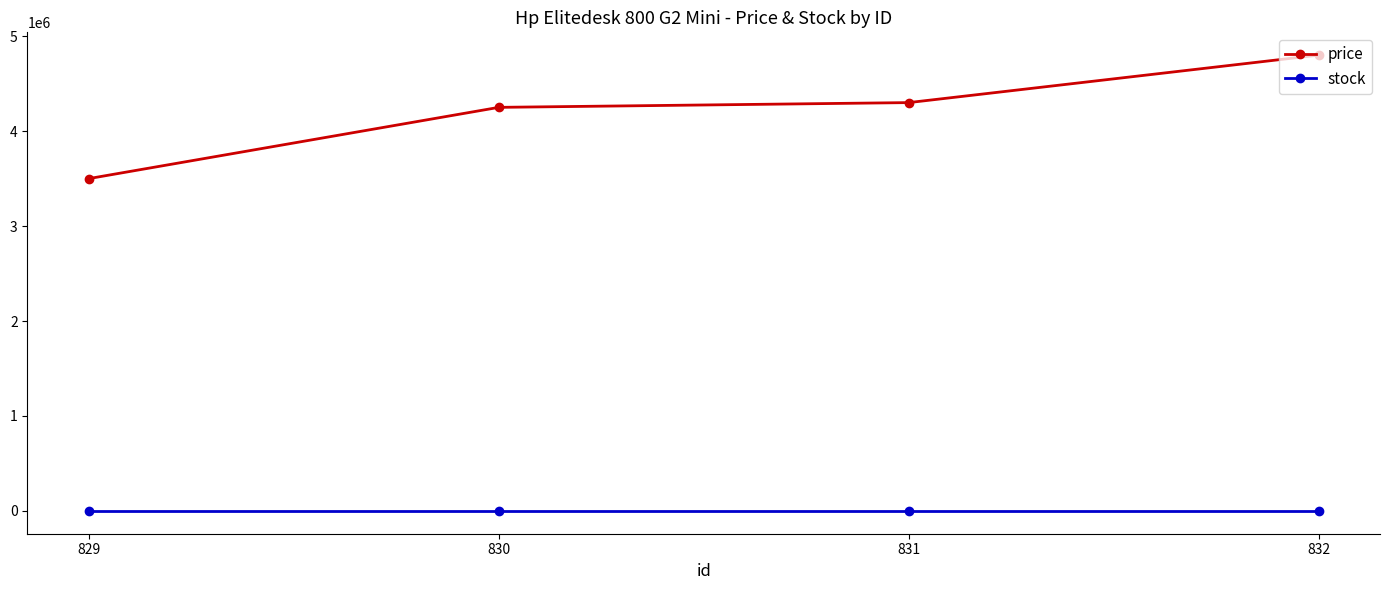

True or false: stock has more than 2 points higher than both neighbors.

False